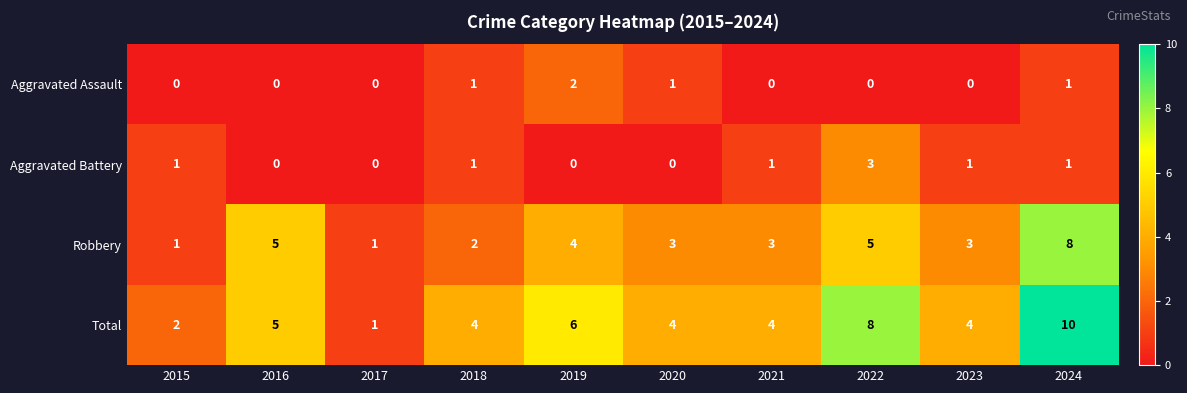

Which series changed the most between 2021 and 2022?

Total